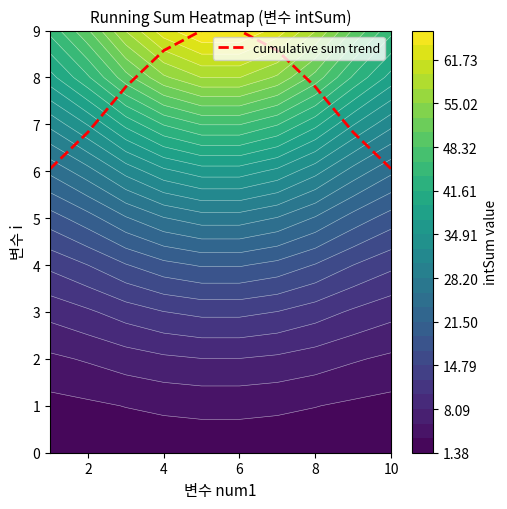

Is it true that cumulative sum trend equals 6.8 at 2?

True